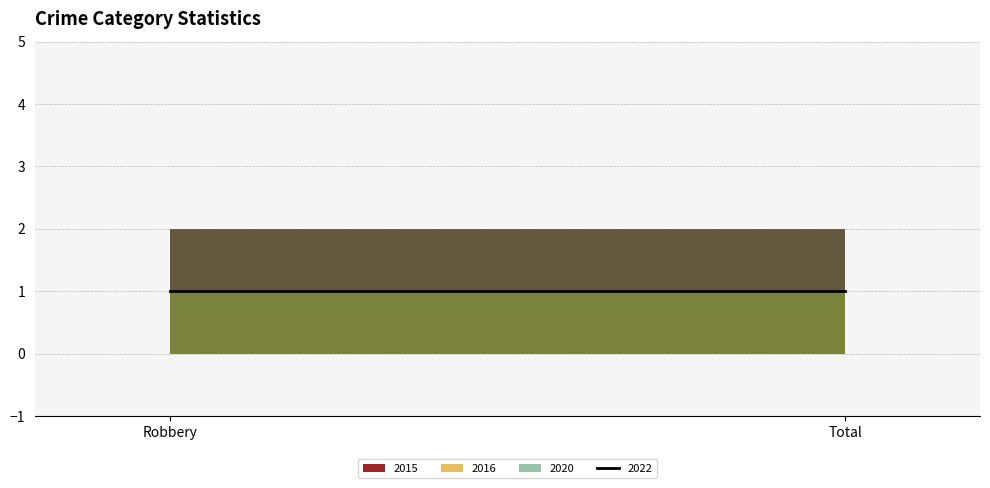

Does the chart have visible grid lines?

Yes